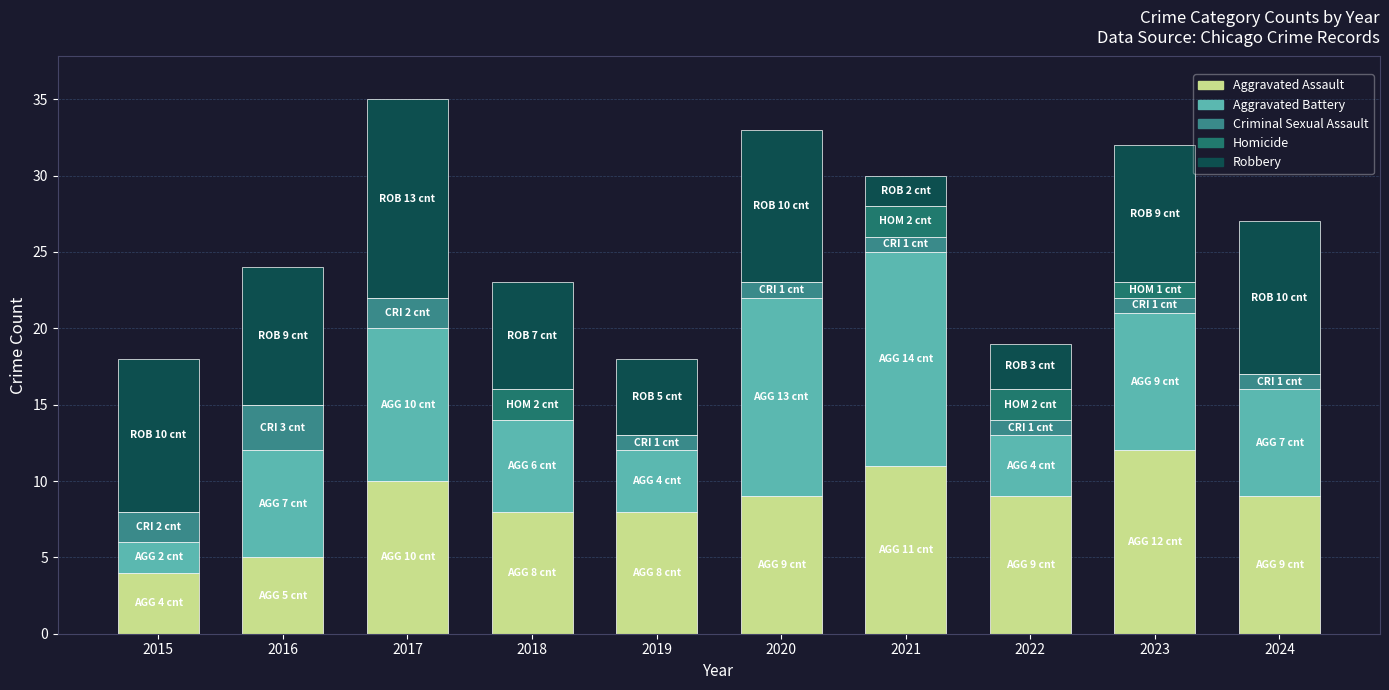

What is the maximum value for Aggravated Assault?

12